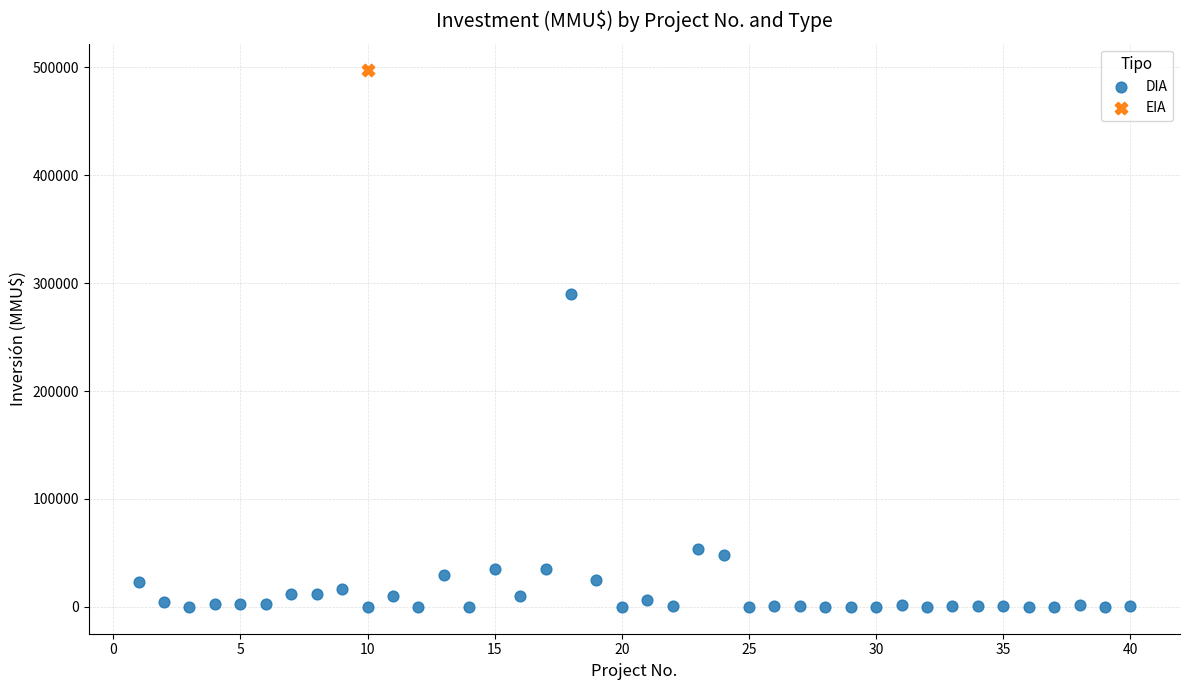

What are all the series names shown in the legend?

DIA, EIA